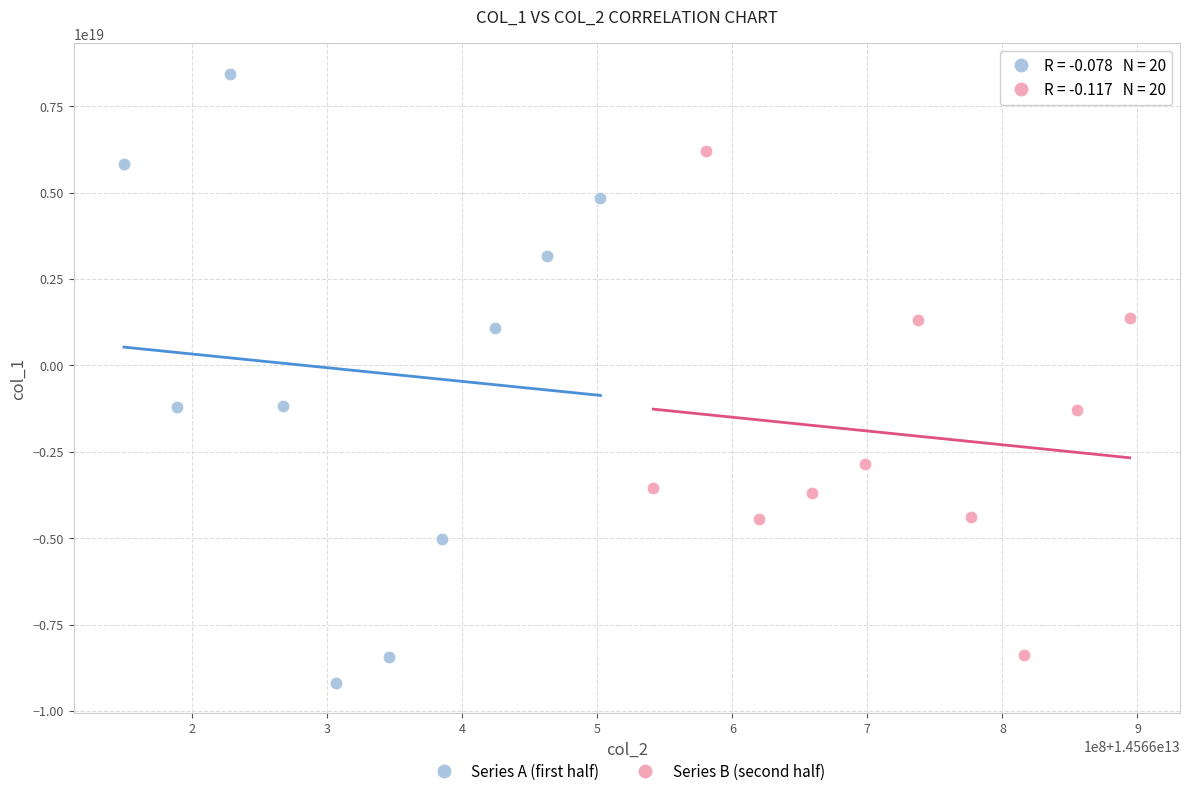

Which series reaches the minimum Y coordinate?

Series A (first half)